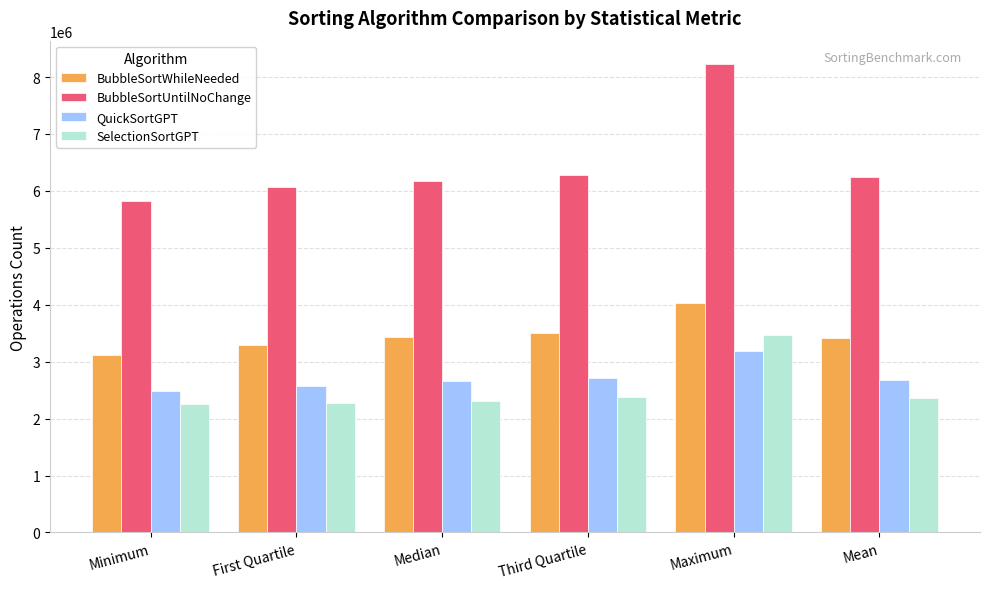

At which category is the sum across all series the highest?

Maximum